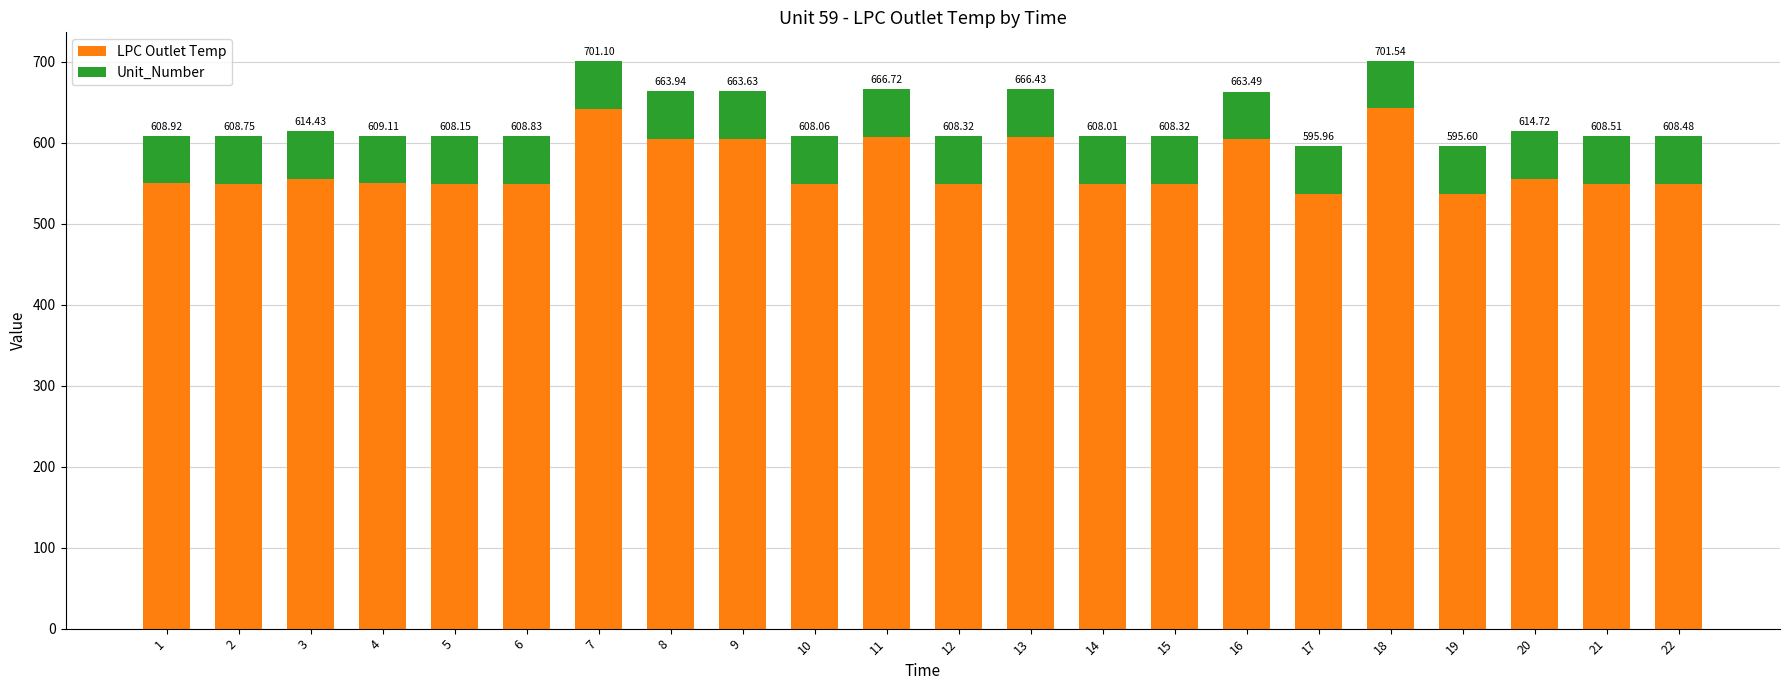

What is the sum of all LPC Outlet Temp values?

12543.0